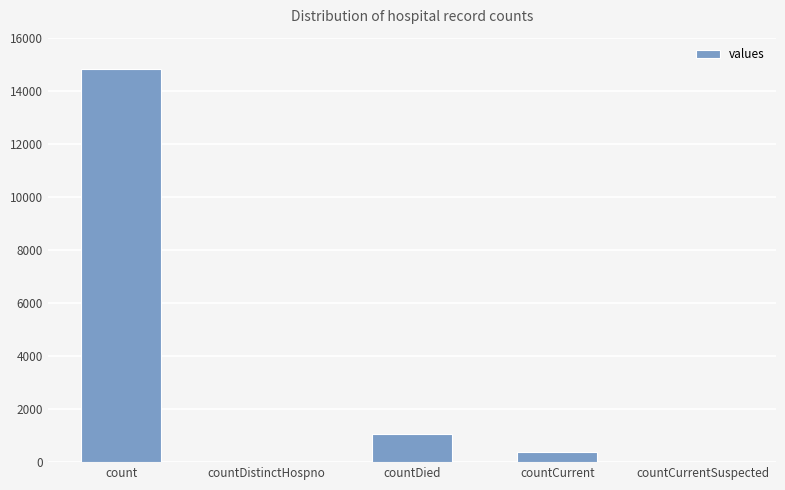

How many data points does each series have?

5